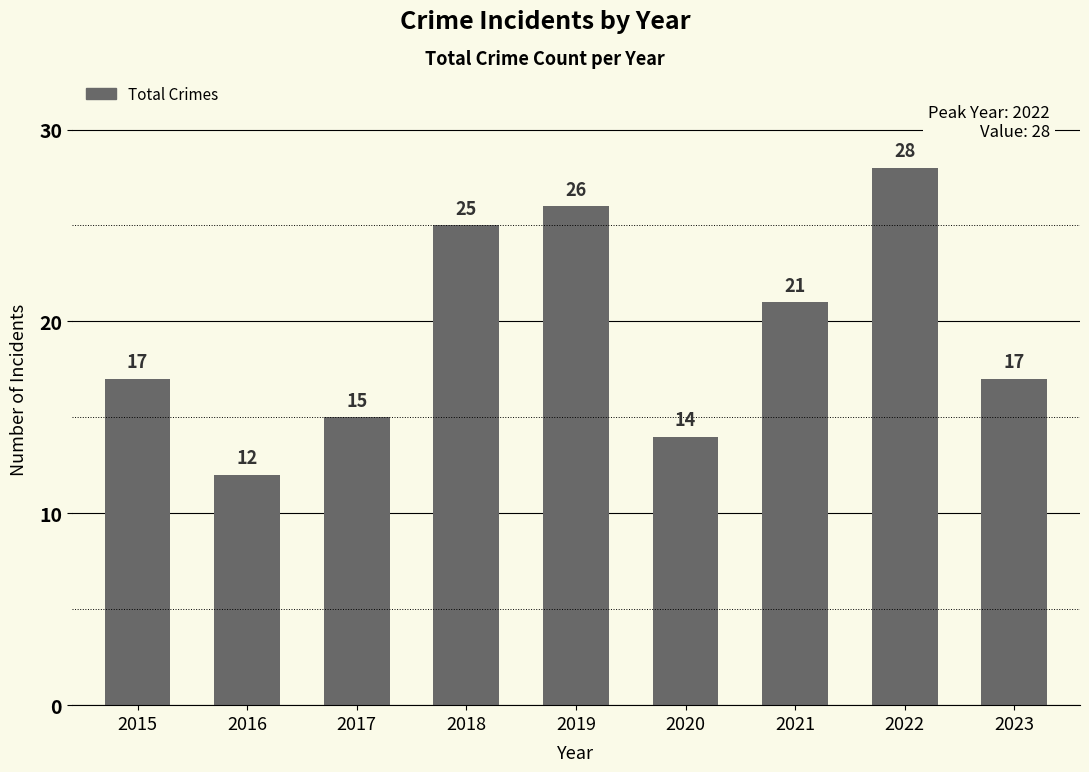

The value at 2020 is 8. True or false?

False